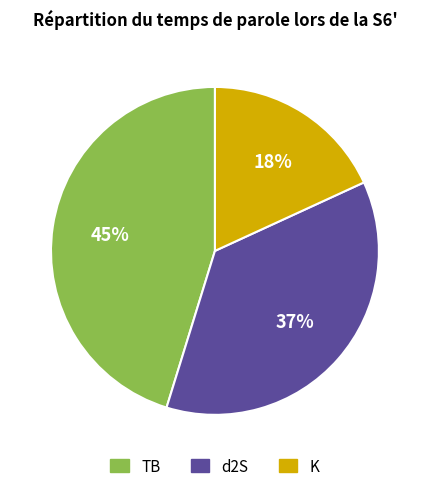

Is there a majority slice in this chart?

No